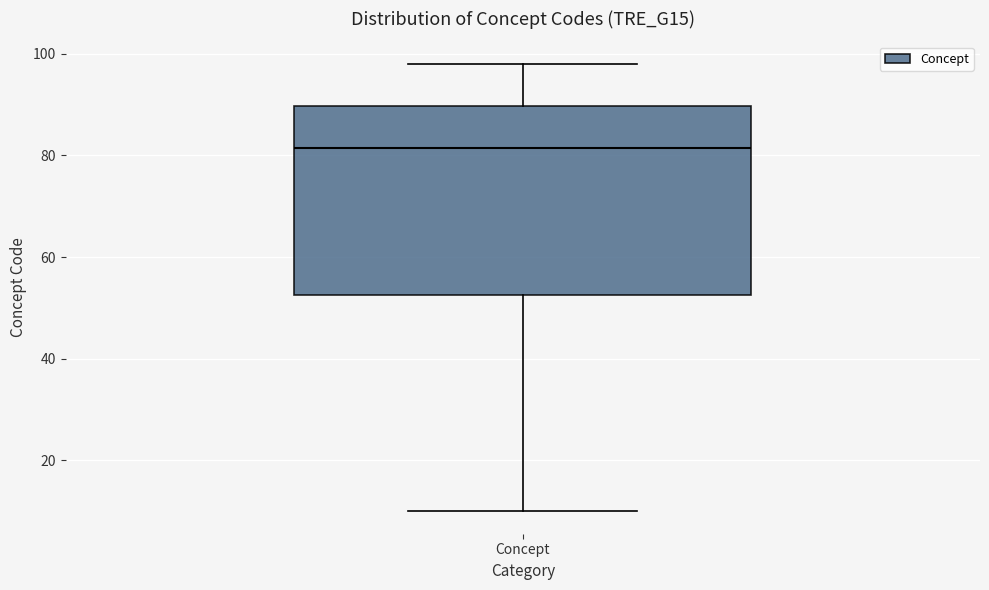

Read this box plot against the y-axis: the position of the median line, the range covered by the box, and the ends of both whiskers. The values are not printed on the chart, so give them approximately, as read against the axis.

median 82, box 52 to 90, whiskers 10 to 98